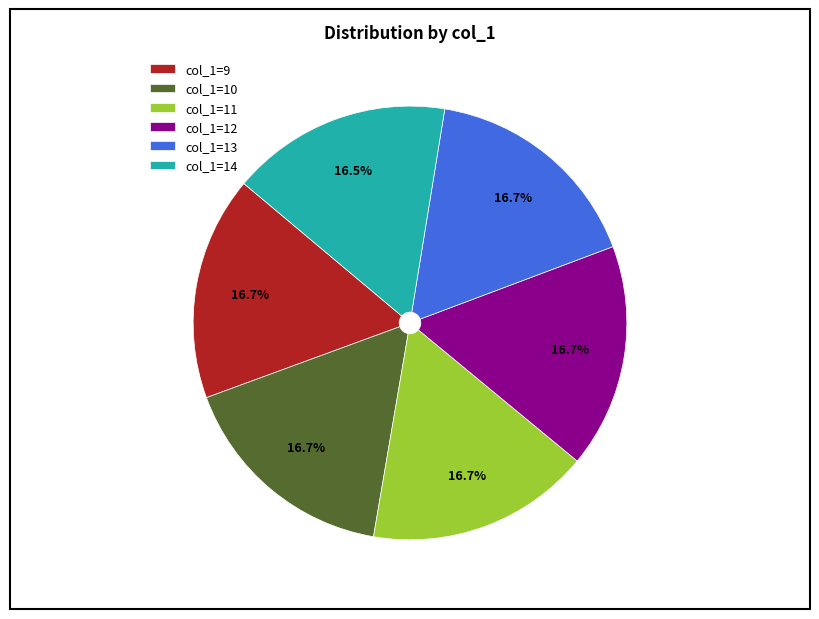

What is the ratio of the value at col_1=13 to the value at col_1=14?

1.0